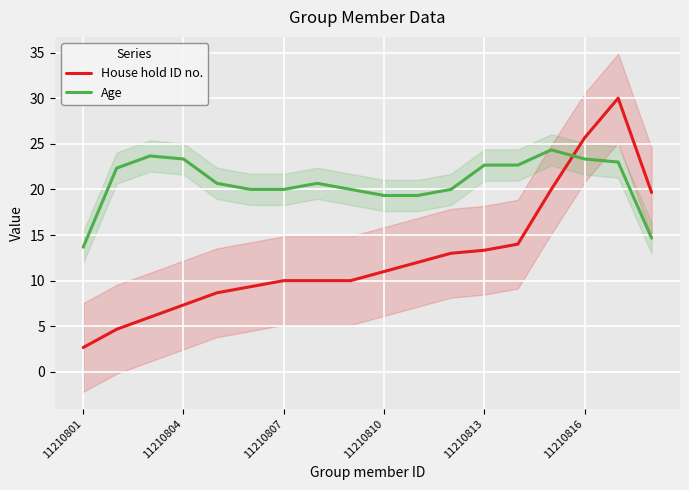

Is it true that Age equals 23.3 at 11210804?

True